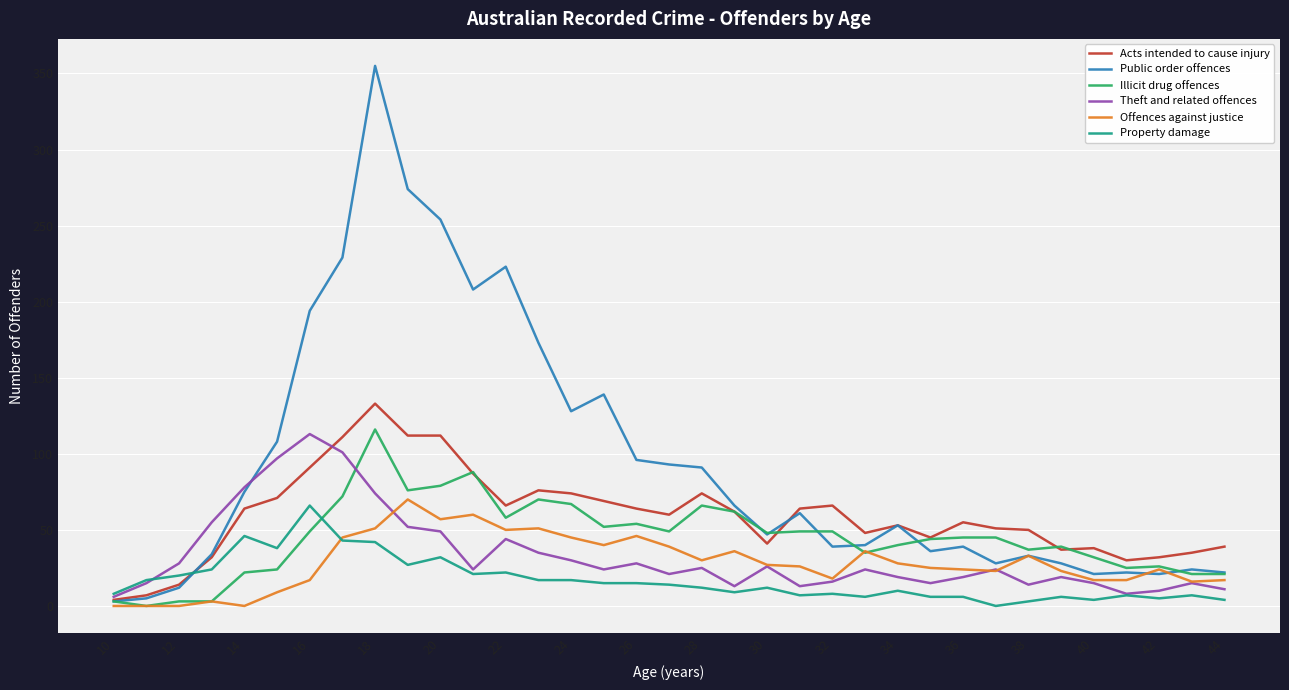

How many categories are shown in the chart?

35